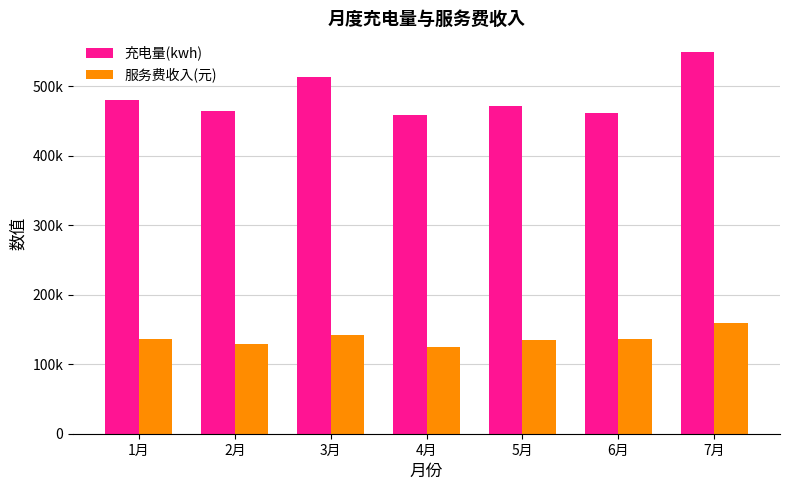

What is the greatest value displayed?

548439.3